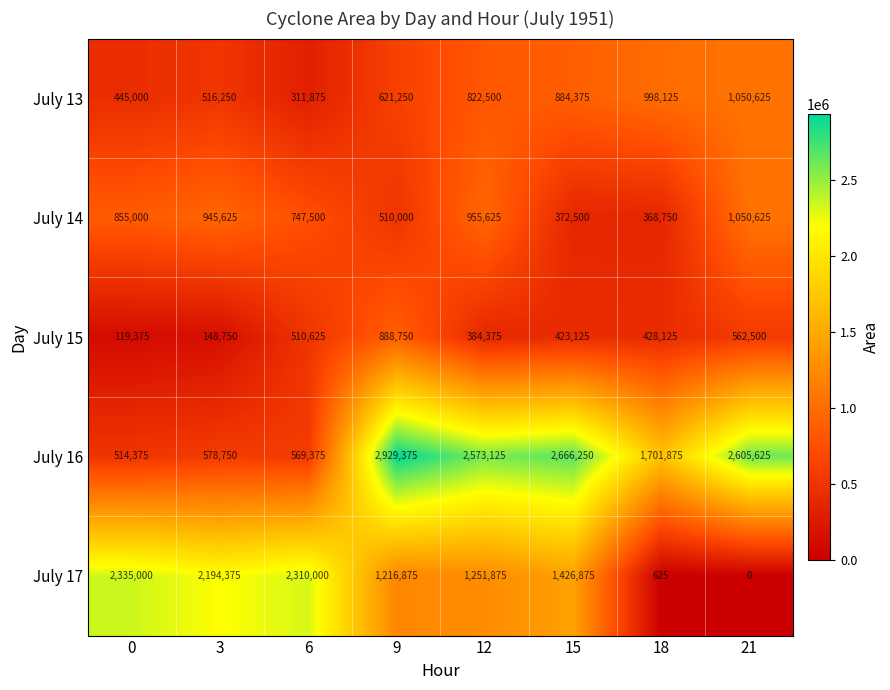

The value of July 16 at 21 is 3411893. True or false?

False